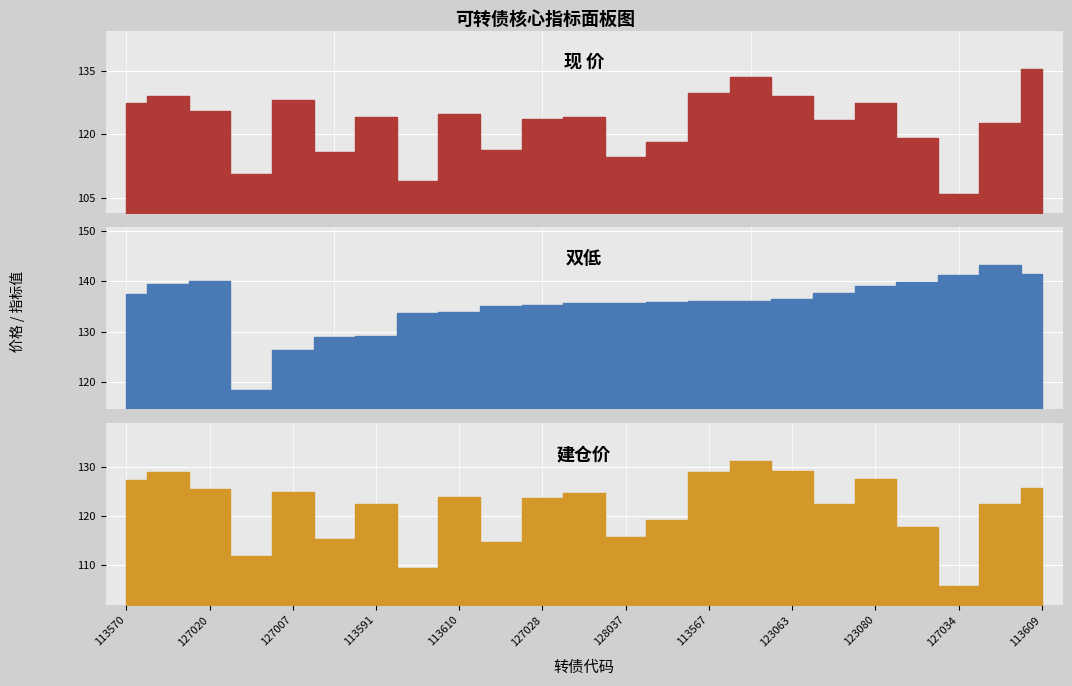

At how many categories does at least one series exceed 114?

23